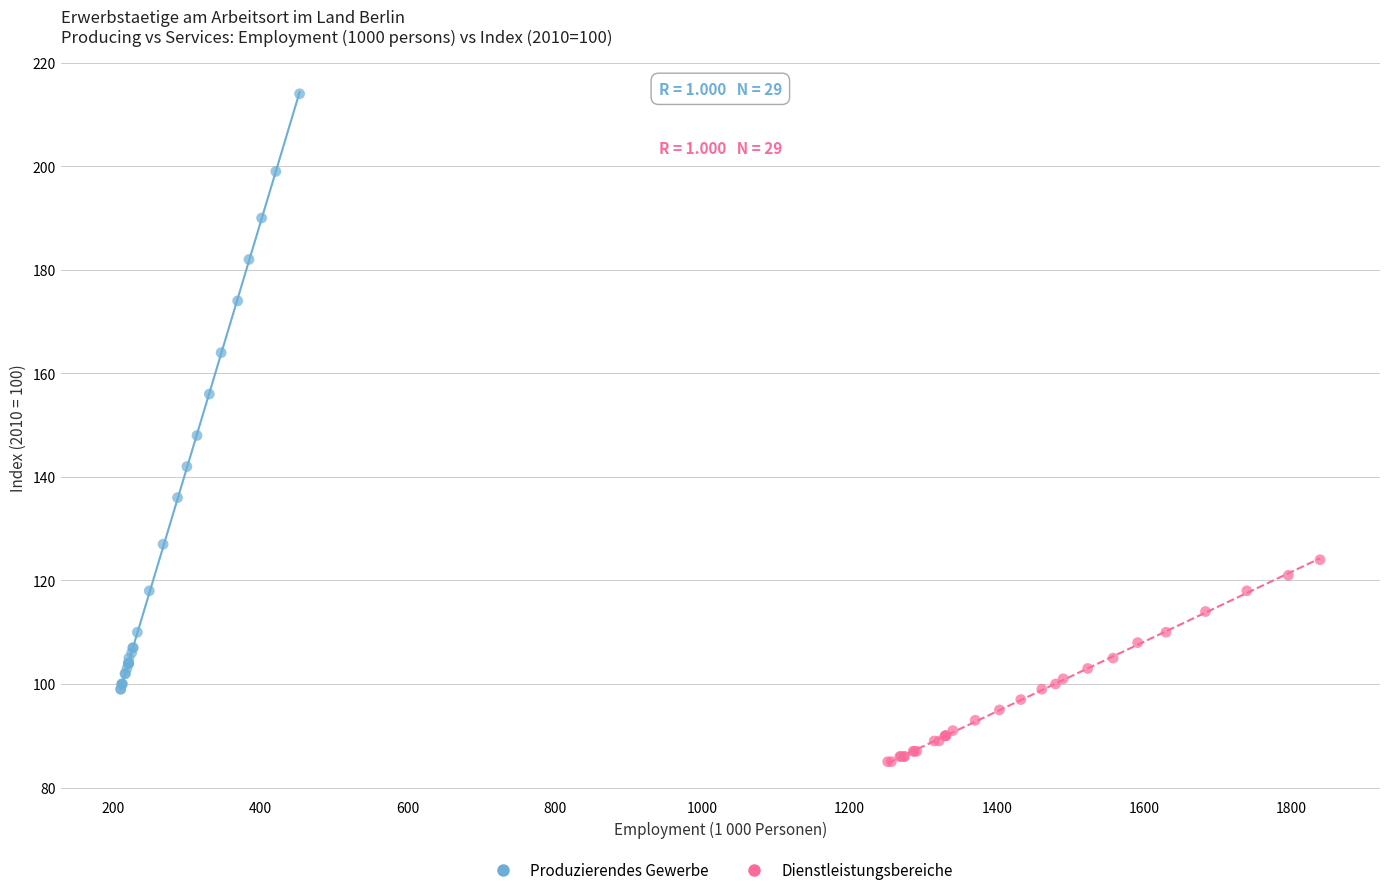

What are all the series names shown in the legend?

Produzierendes Gewerbe, Dienstleistungsbereiche